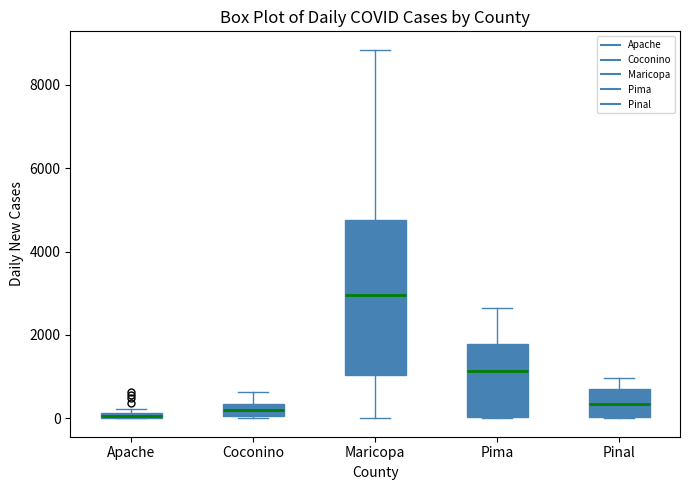

Where is the upper edge of the box for Maricopa on the y-axis? The values are not printed on the chart, so give them approximately, as read against the axis.

4800